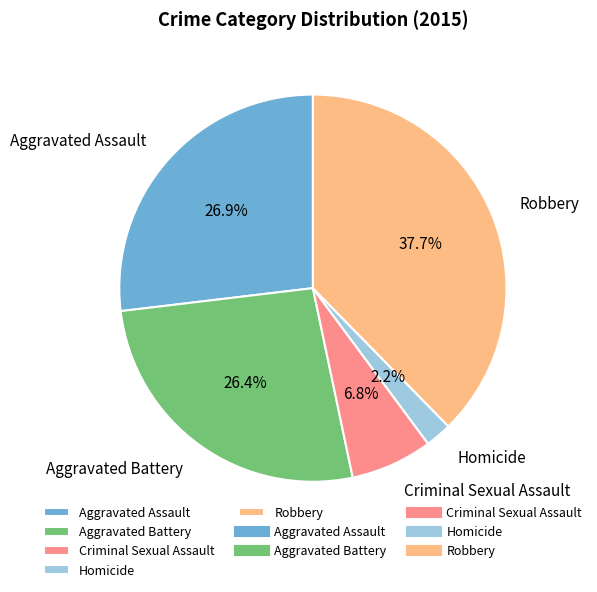

What percentage is NOT represented by Robbery?

62.3%